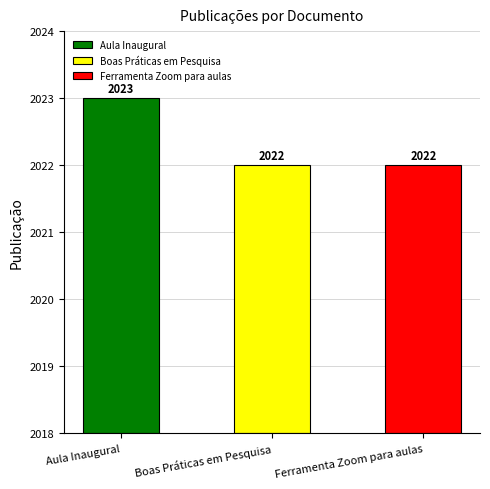

What is the ratio of the value at Ferramenta Zoom para aulas to the value at Aula Inaugural?

1.0